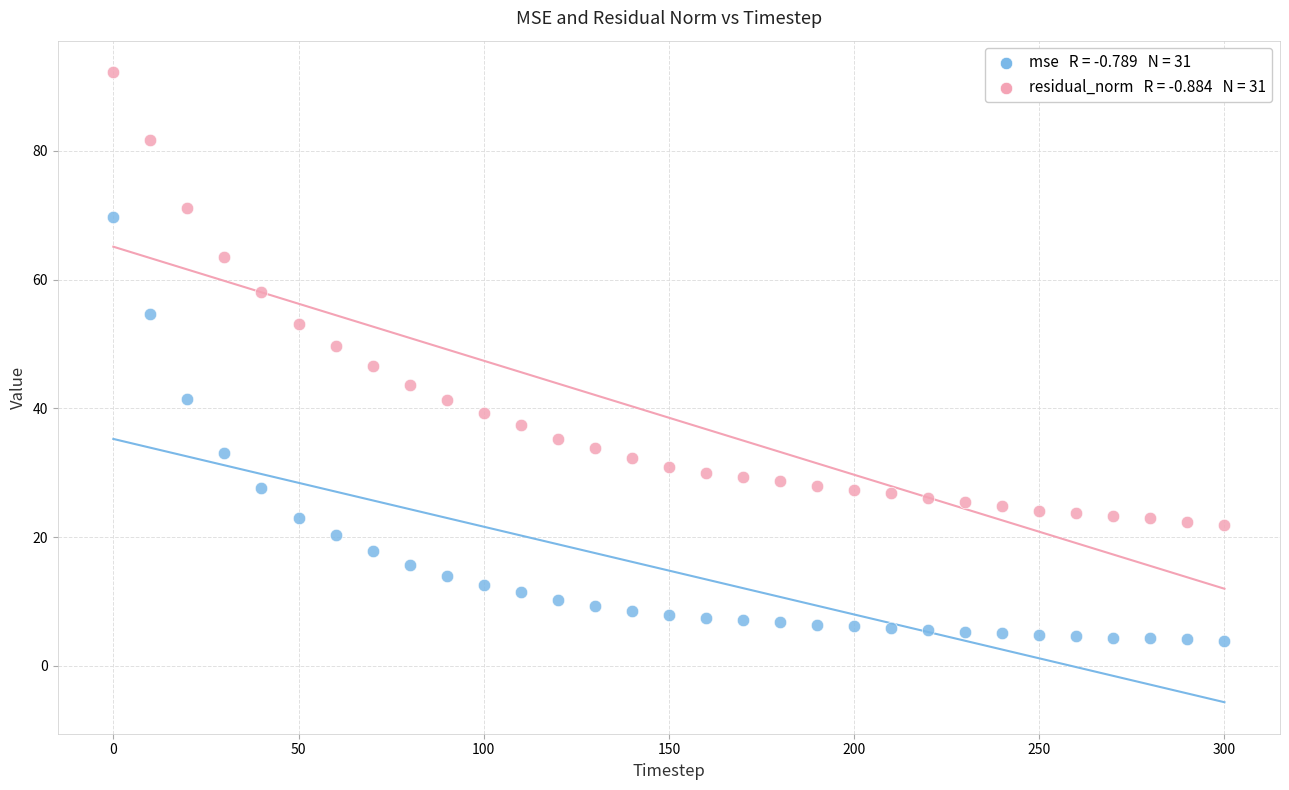

Across all data points, what is the range of X values (max minus min)?

300.0